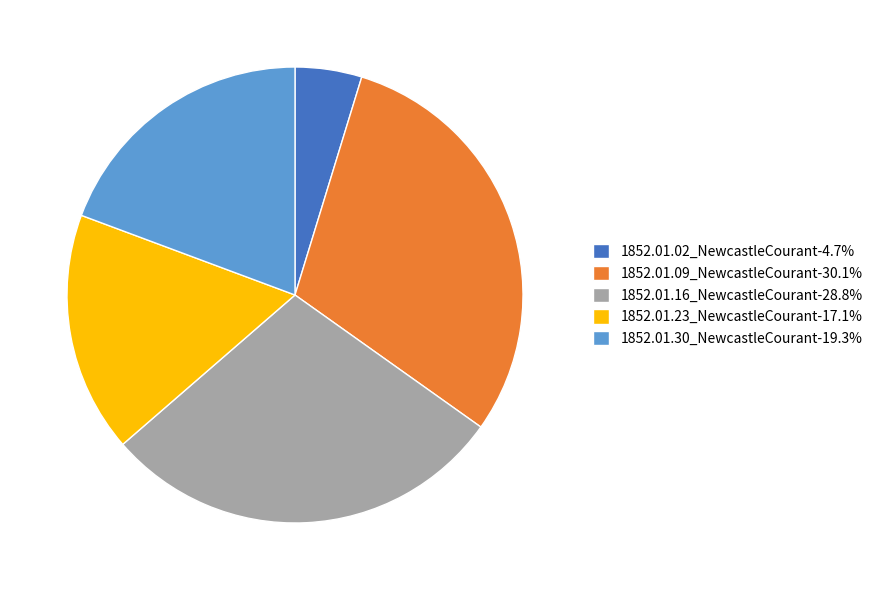

Does 1852.01.09_NewcastleCourant account for over 50% of the chart?

No